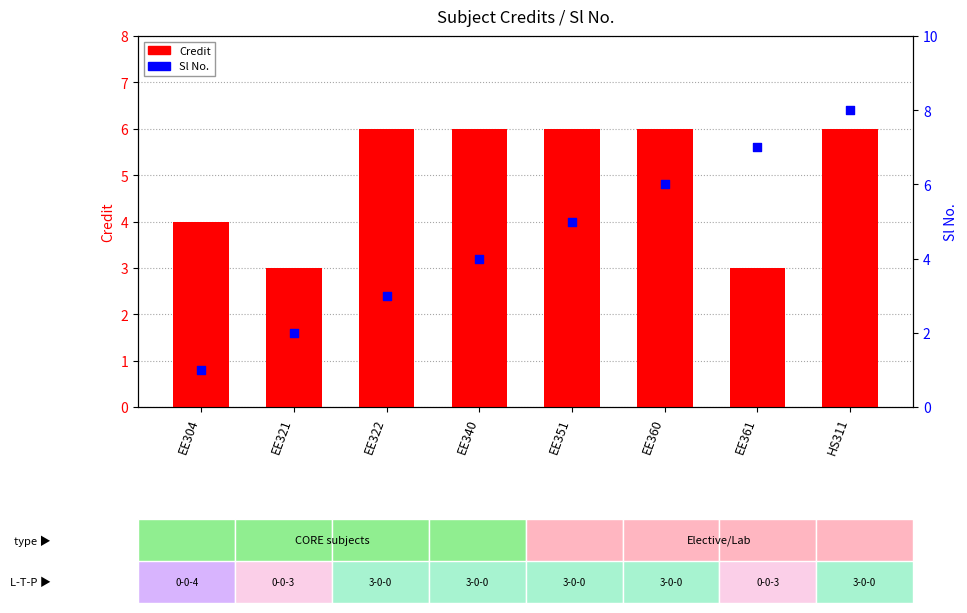

Which series has the largest total across all categories?

Credit